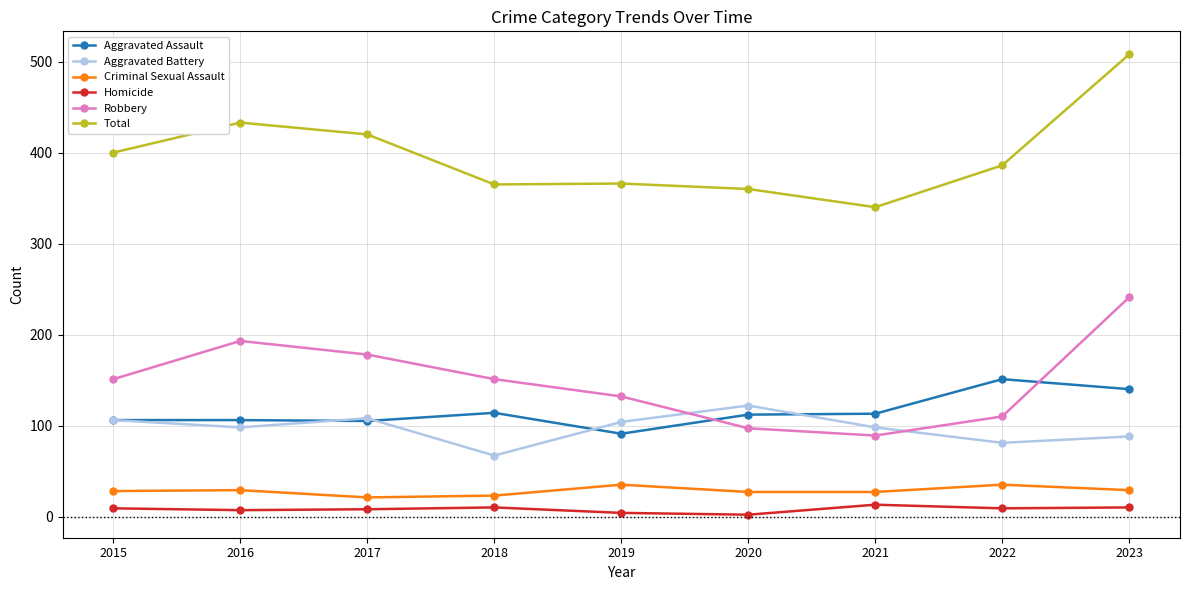

True or false: Criminal Sexual Assault and Aggravated Battery cross at least once.

False